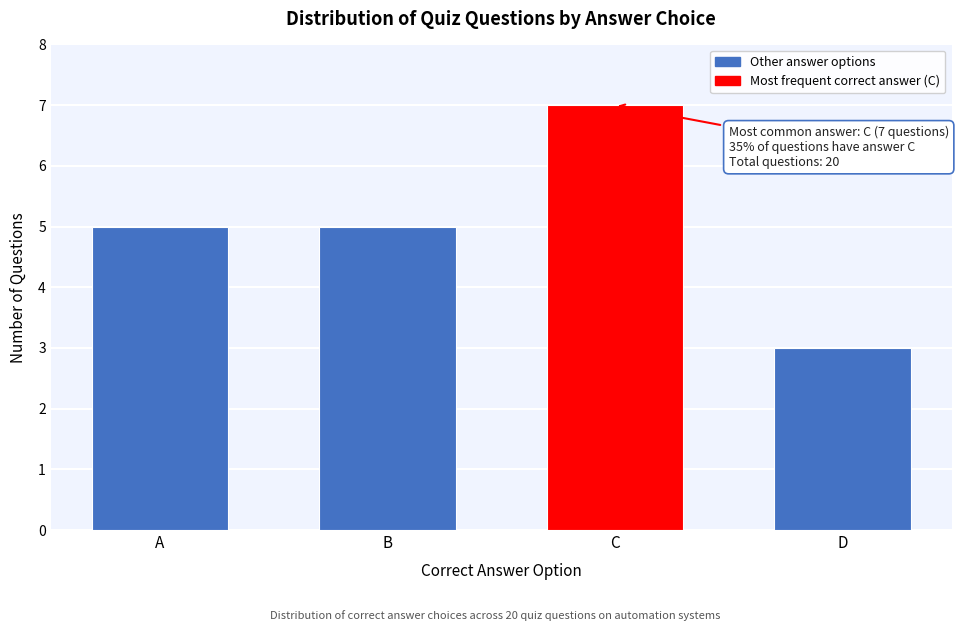

Reading left to right, transcribe all the data shown in this chart.

A=5	B=5	C=7	D=3